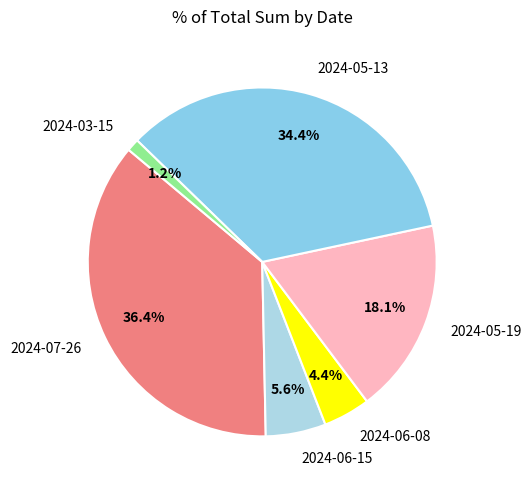

To the nearest percent, what percentage of the pie is 2024-06-15?

6%